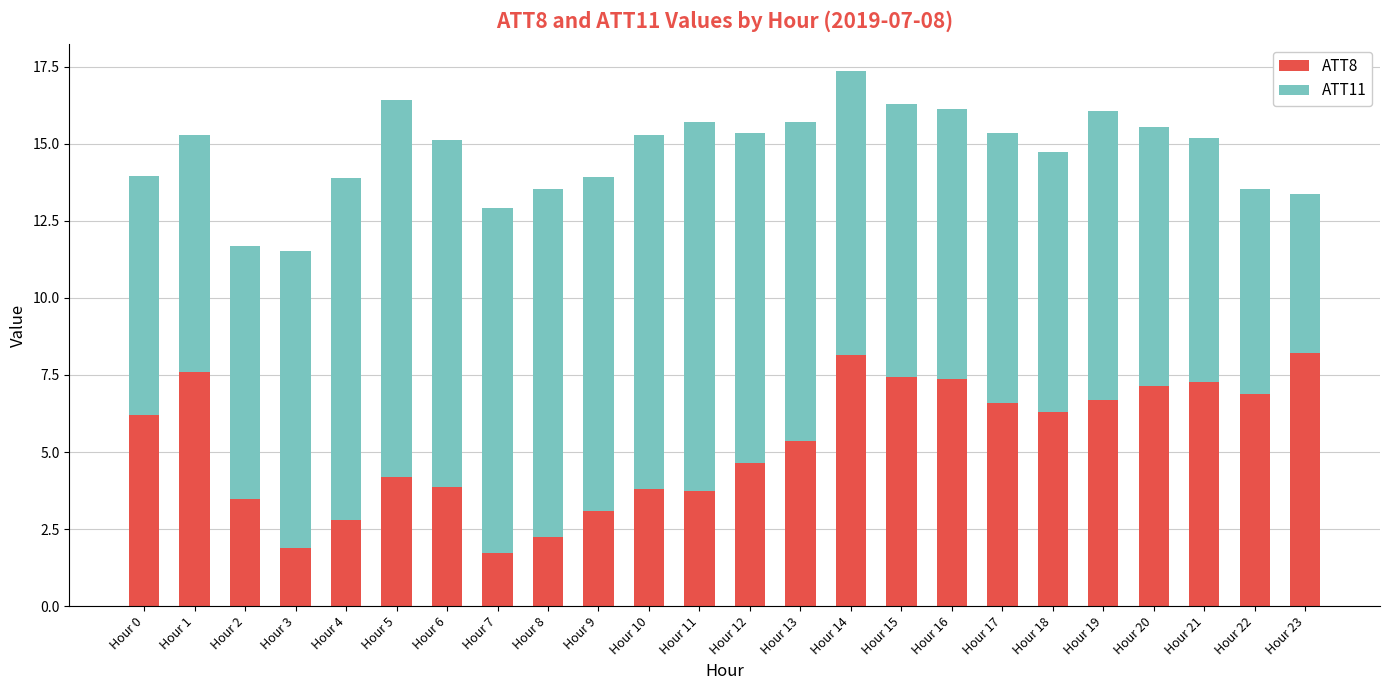

The ATT8 series shows 2.1 at Hour 21. True or false?

False